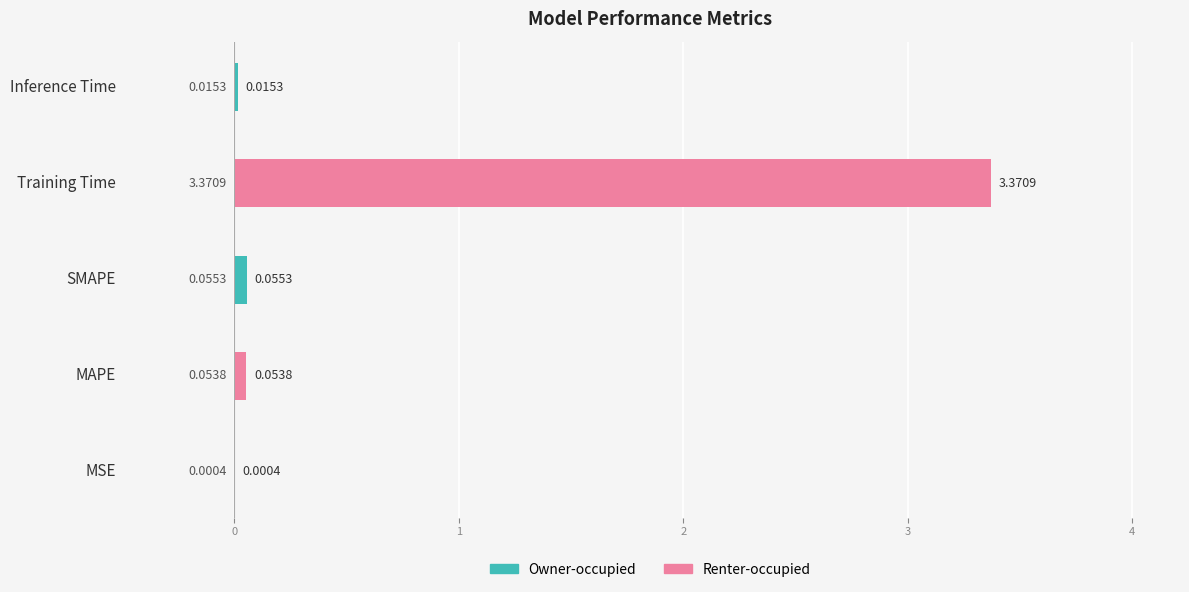

What is the sum of all values?

3.5